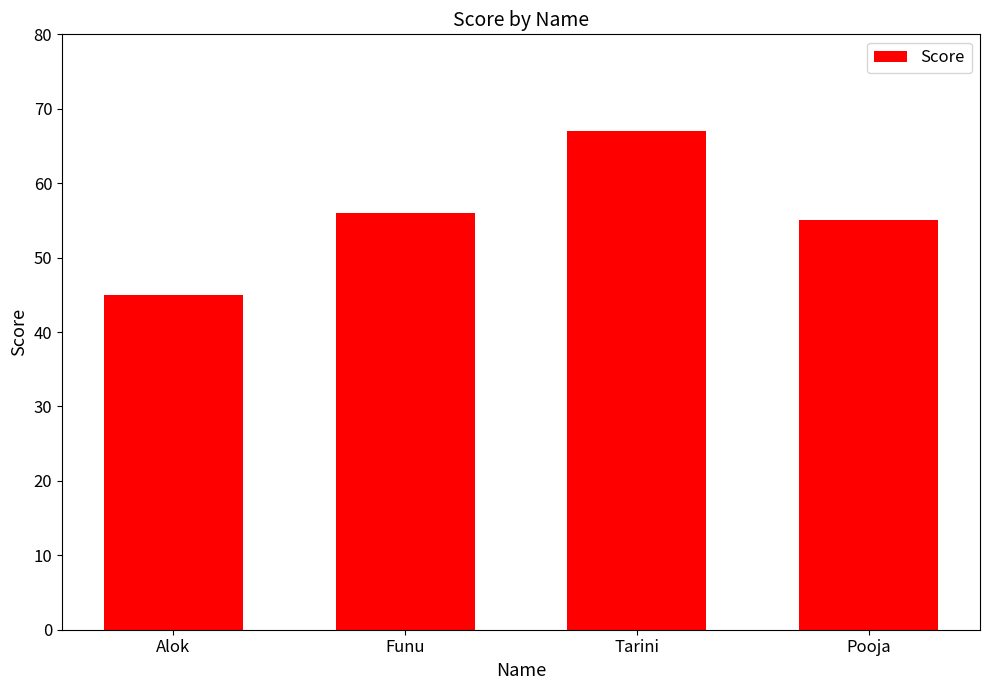

What is the difference between the values at Pooja and Funu?

1